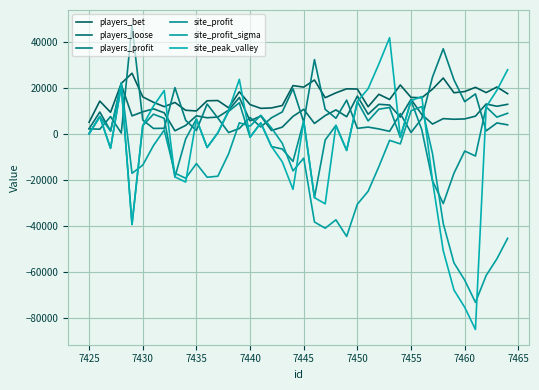

Which series has the widest spread of values?

site_peak_valley